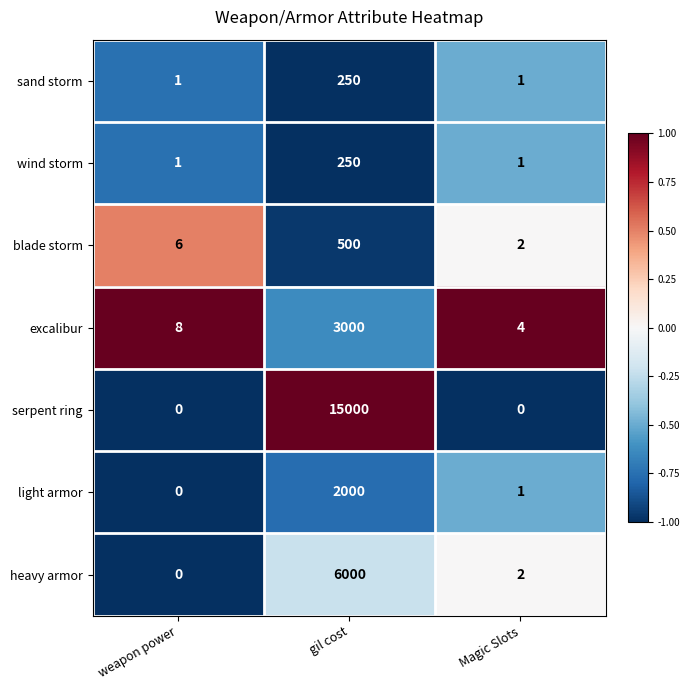

Which series changed the most between weapon power and gil cost?

serpent ring